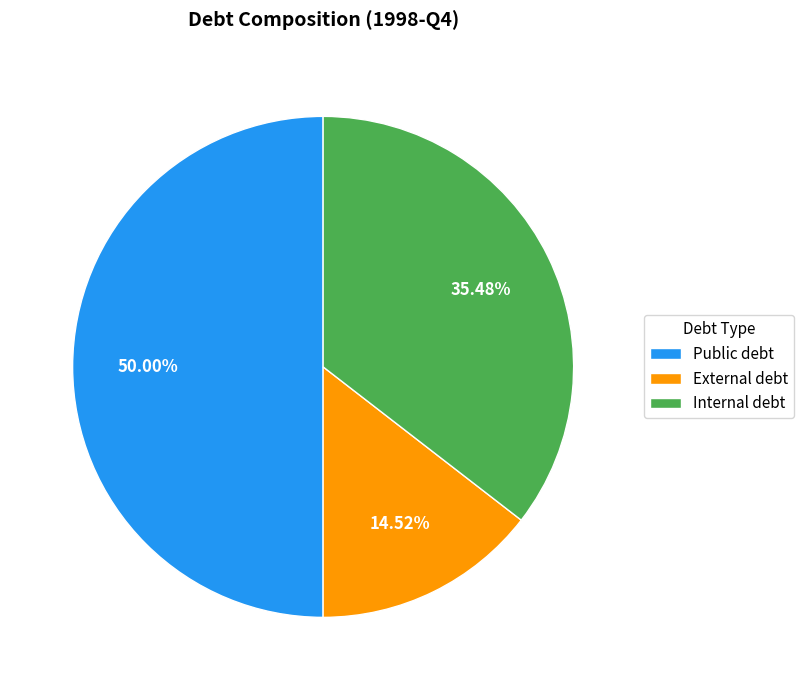

What percentage is the Public debt slice, to the nearest percent?

50%